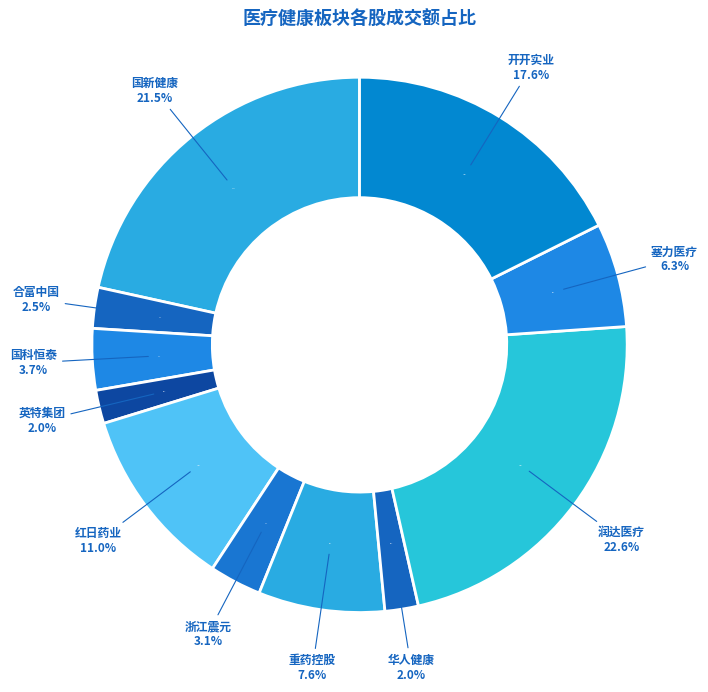

Do 润达医疗 and 重药控股 together represent more than half of the pie?

No